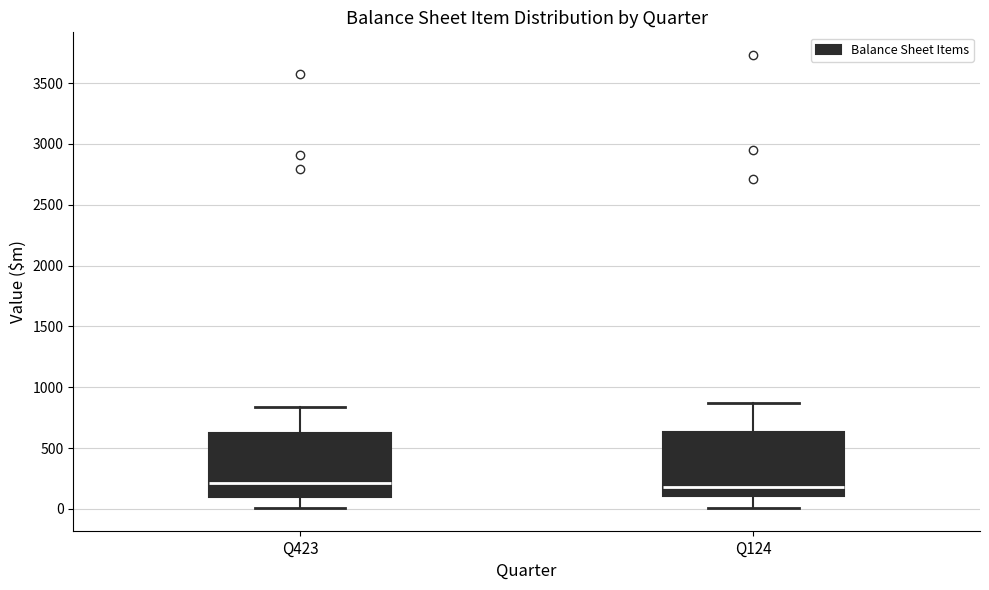

Reading left to right, read every box against the y-axis: the position of its median line, the range the box covers, and the ends of its whiskers. The values are not printed on the chart, so give them approximately, as read against the axis.

Q423: median 200, box 100 to 600, whiskers 0 to 850
Q124: median 200, box 100 to 650, whiskers 0 to 850